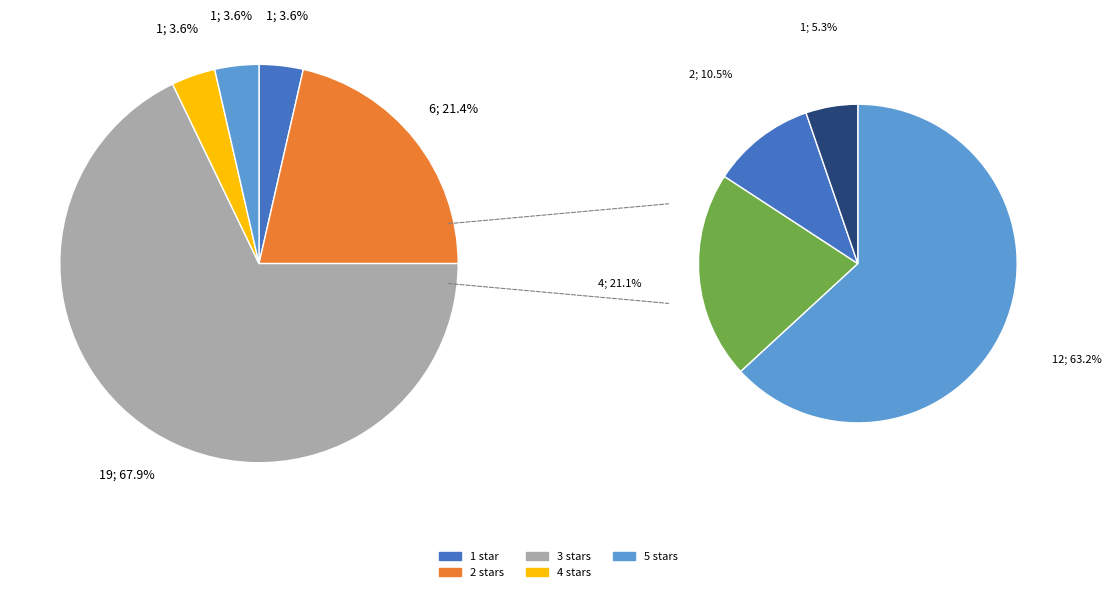

Is there a majority slice in this chart?

Yes